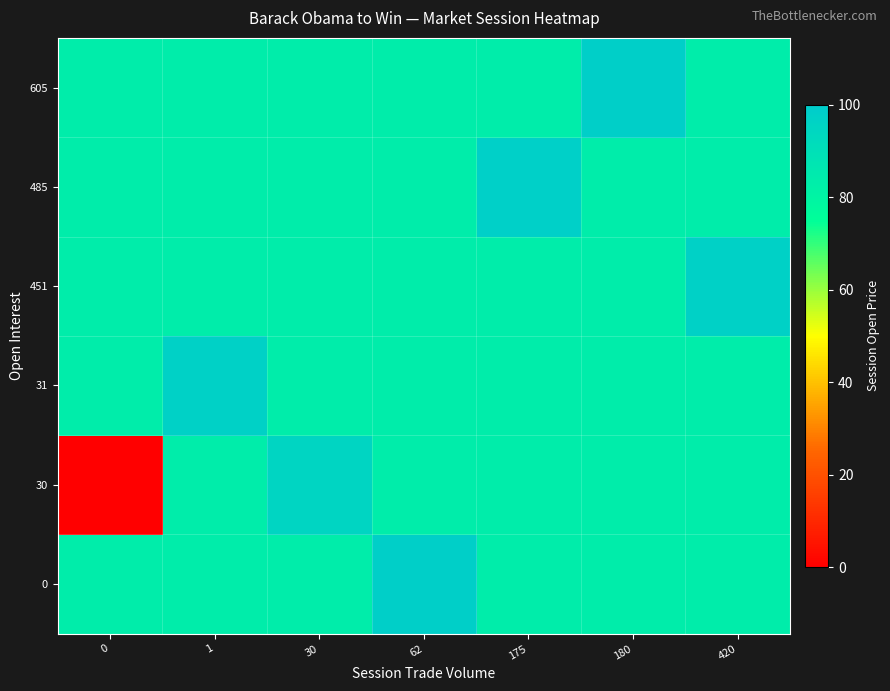

Between 420 and 0, which is larger?

420